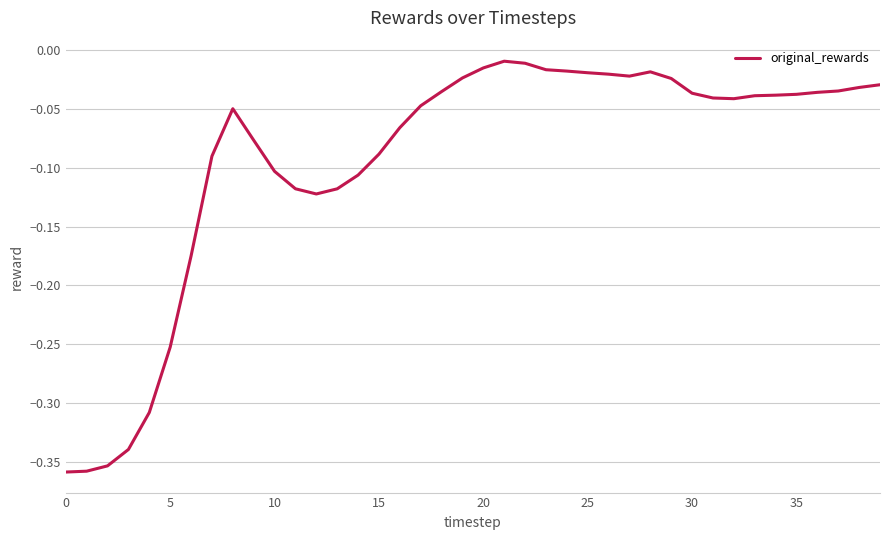

What is the label of the 26th point from the right?

14